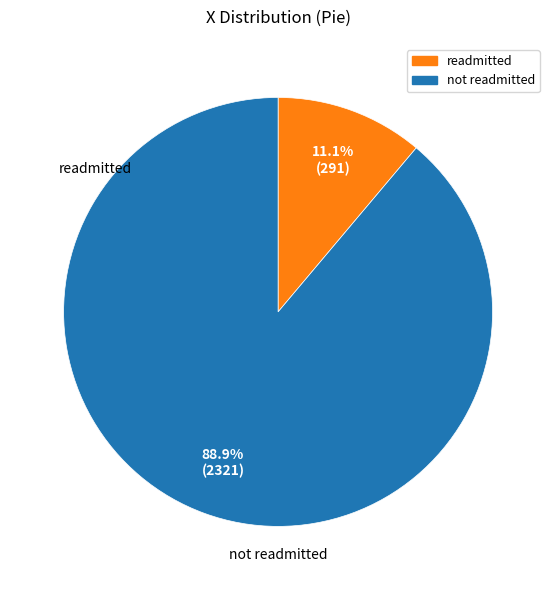

Does any single category account for the majority?

Yes